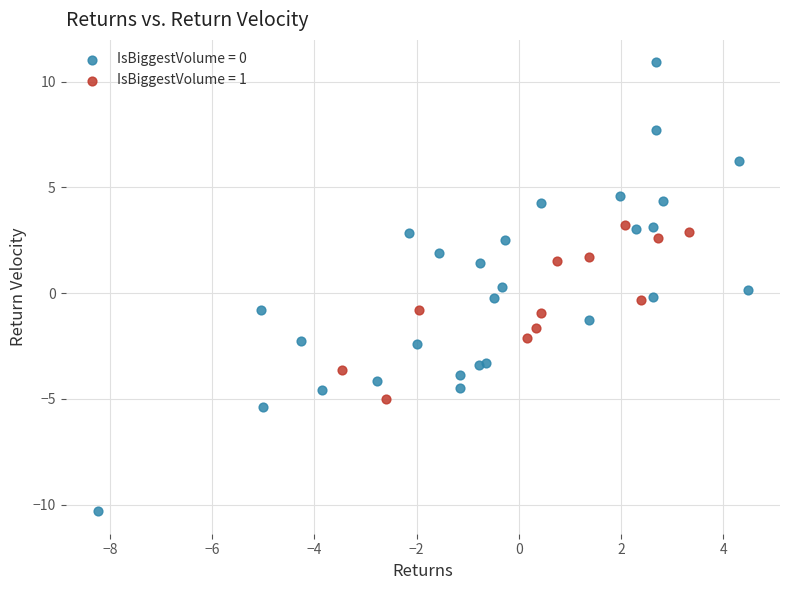

Which series has the widest spread of Y values?

IsBiggestVolume = 0